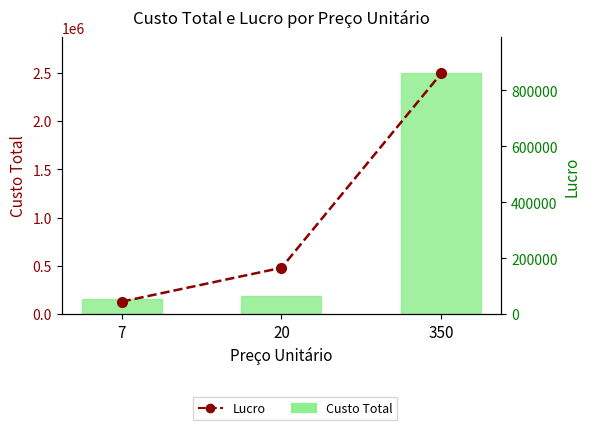

What is the difference between the highest and lowest values at 20?

19134.2